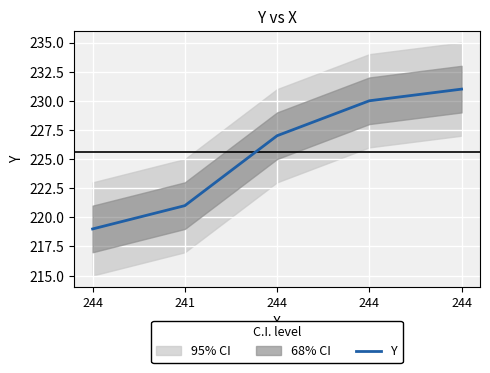

At which label is the value closest to 225?

244